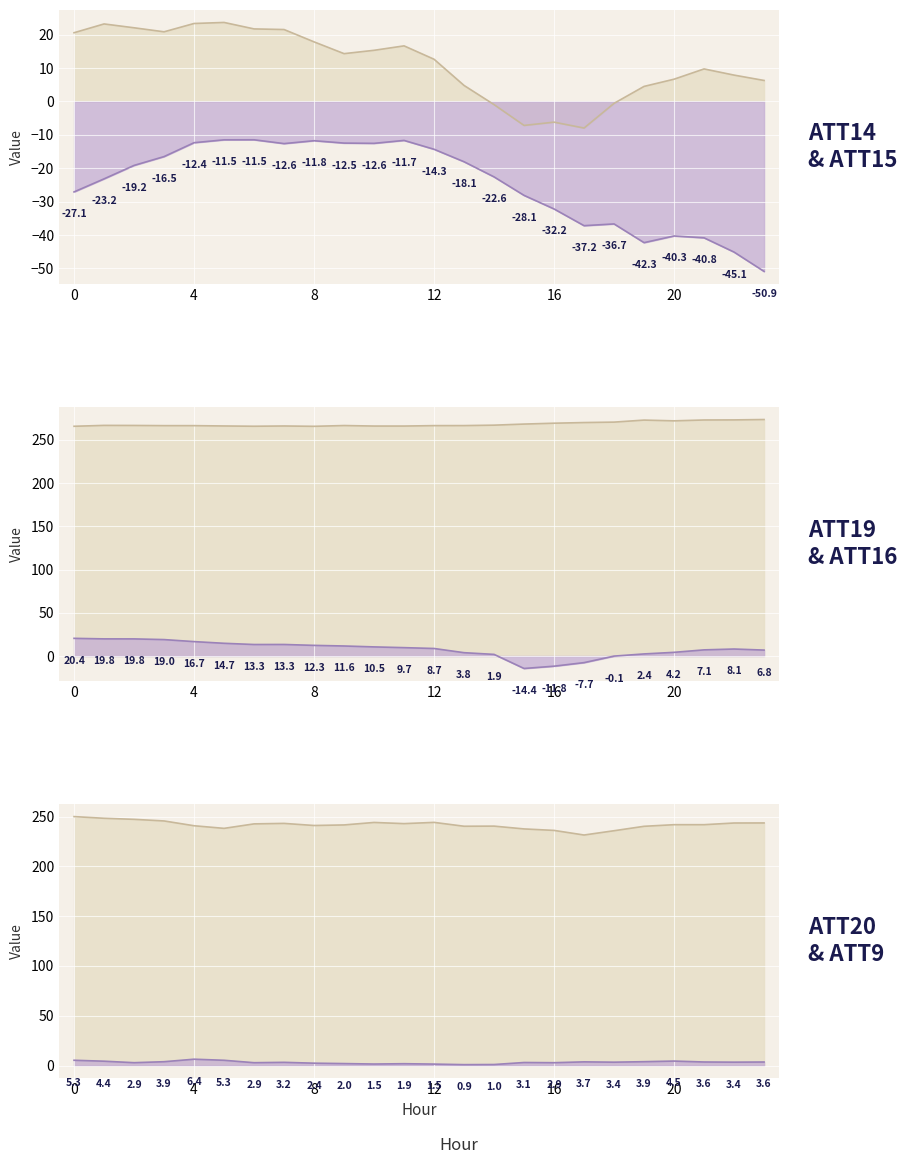

List the labels in order of ATT16 value, largest first.

0, 1, 2, 3, 4, 5, 7, 6, 8, 9, 10, 11, 12, 22, 21, 23, 20, 13, 19, 14, 18, 17, 16, 15